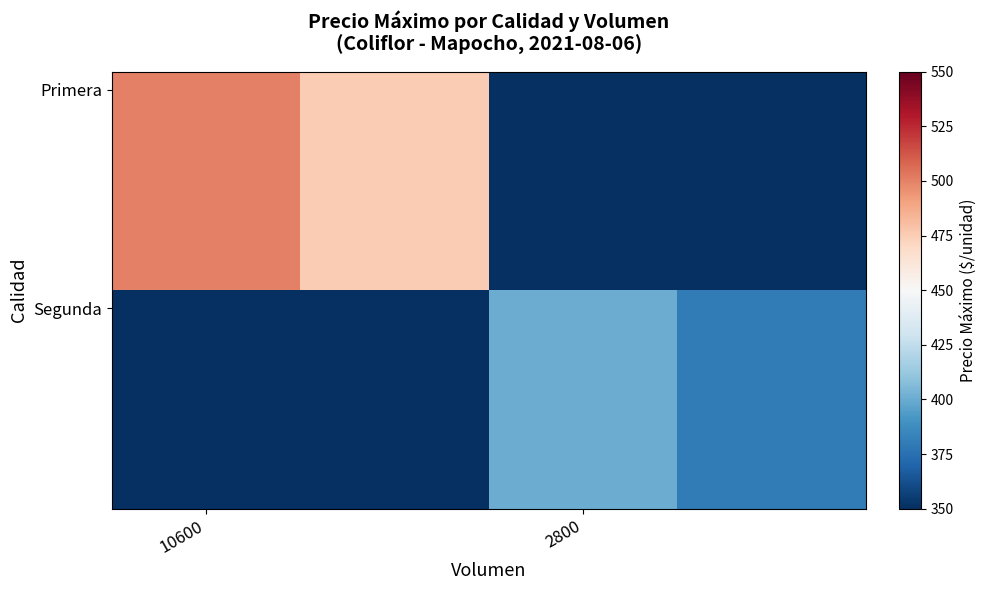

What is the greatest value displayed?

500